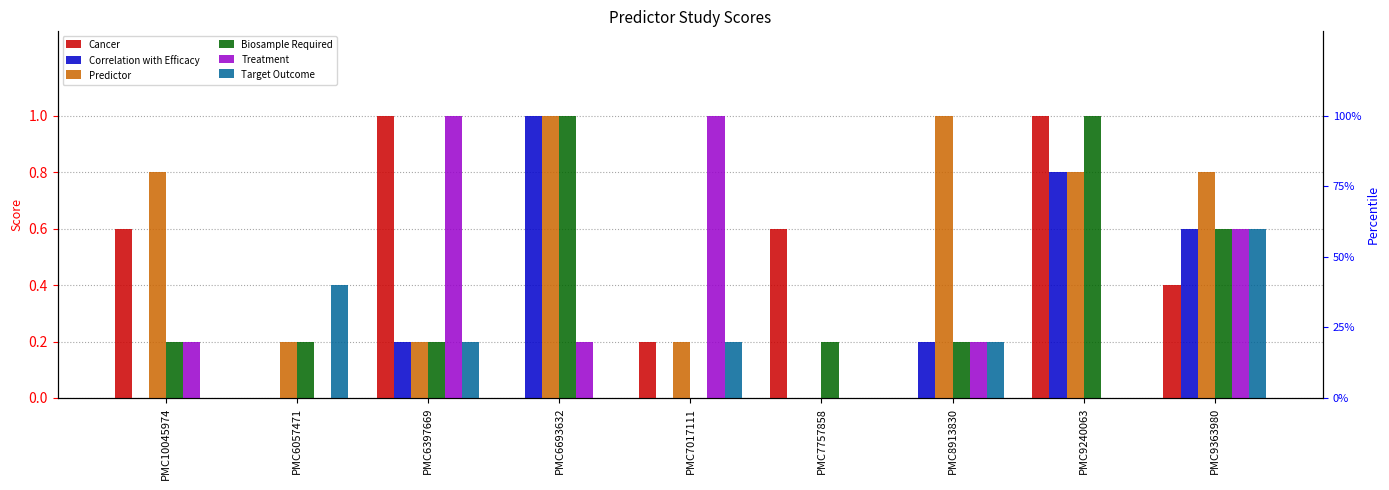

What position from the right is PMC10045974?

9